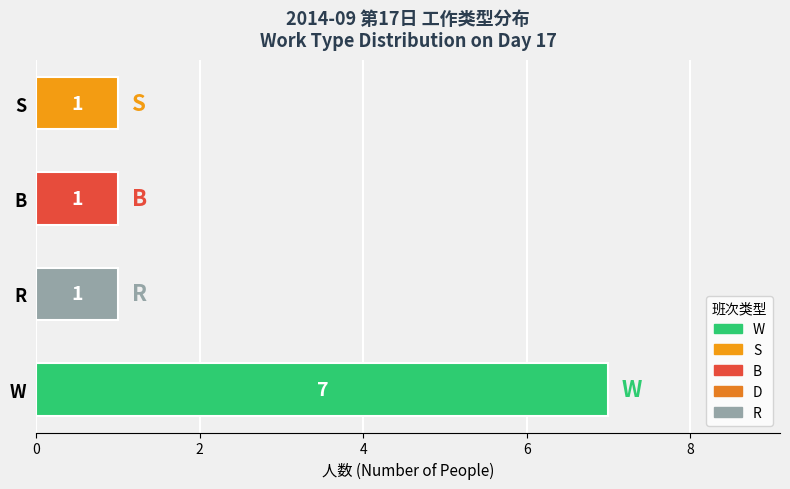

Is it true that the value at S is 0?

False